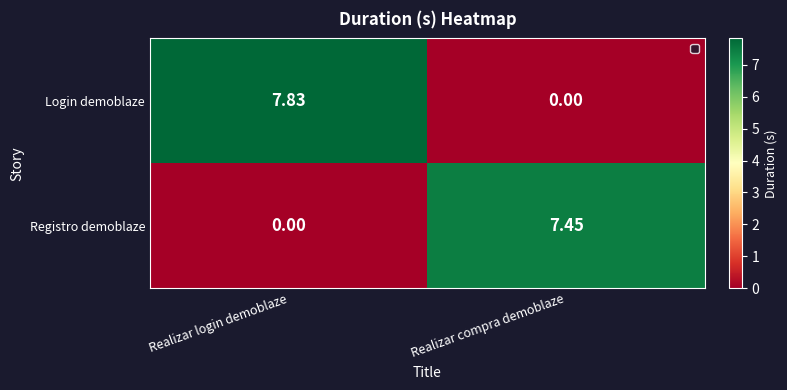

Which series changed the most between Realizar login demoblaze and Realizar compra demoblaze?

Login demoblaze